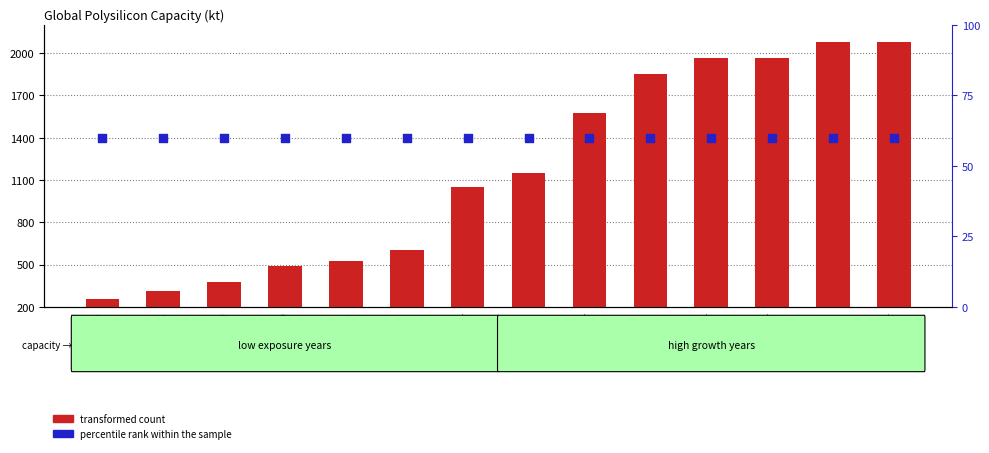

What are all the series names shown in the legend?

transformed count, percentile rank within the sample